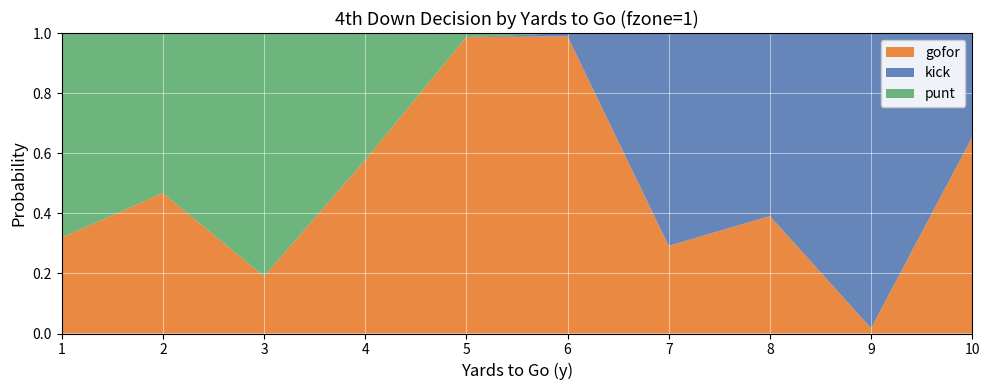

Reading left to right, transcribe all the data shown in this chart.

gofor: 1=0.3	2=0.5	3=0.2	4=0.6	5=1.0	6=1.0	7=0.3	8=0.4	9=0.0	10=0.7
kick: 1=0.0	2=0.0	3=0.0	4=0.0	5=0.0	6=0.0	7=0.7	8=0.6	9=1.0	10=0.3
punt: 1=0.7	2=0.5	3=0.8	4=0.4	5=0.0	6=0.0	7=0.0	8=0.0	9=0.0	10=0.0